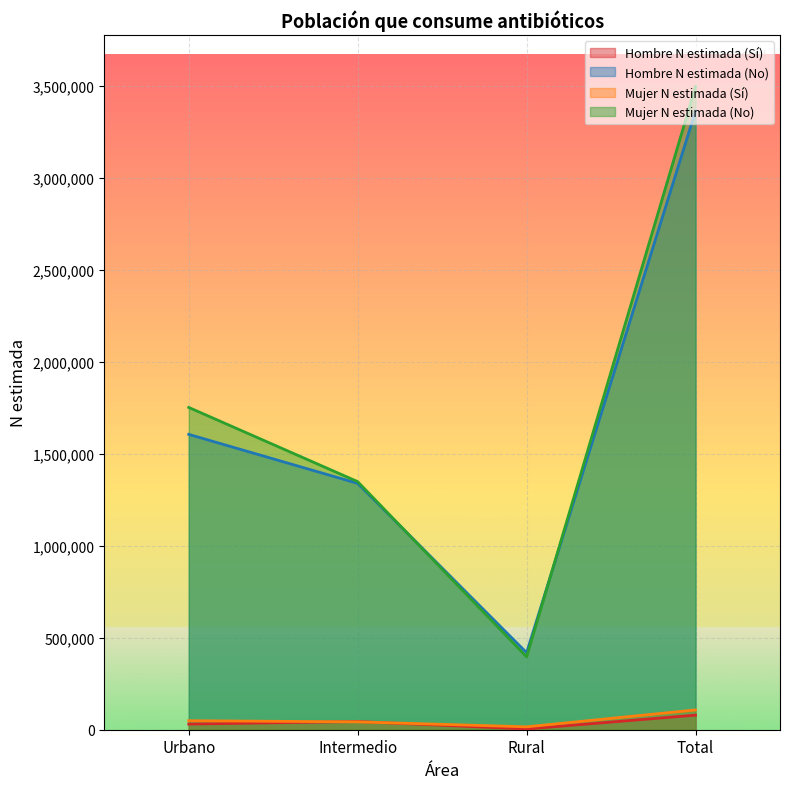

True or false: Mujer N estimada (No) has a value of 396124 at Rural.

True